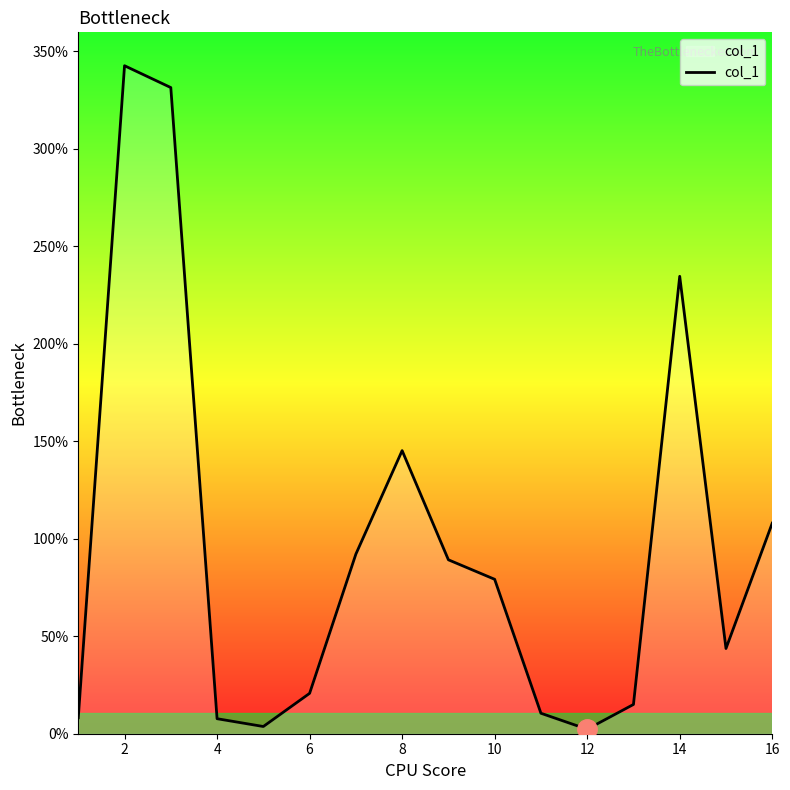

What is the greatest value displayed?

342.6